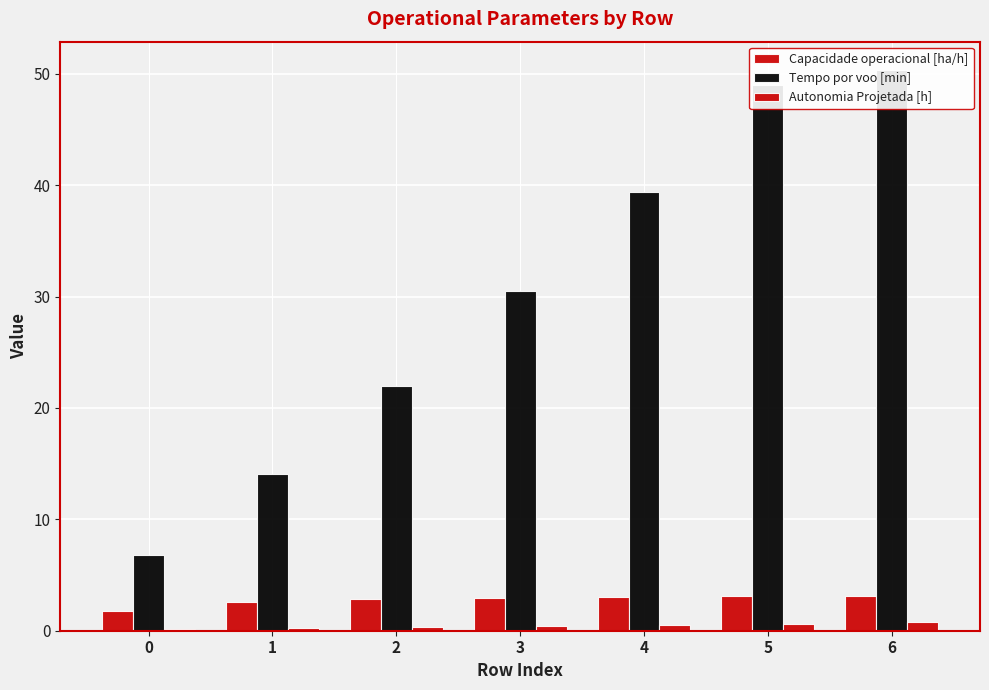

Between 0 and 5, which series saw the biggest shift?

Tempo por voo [min]